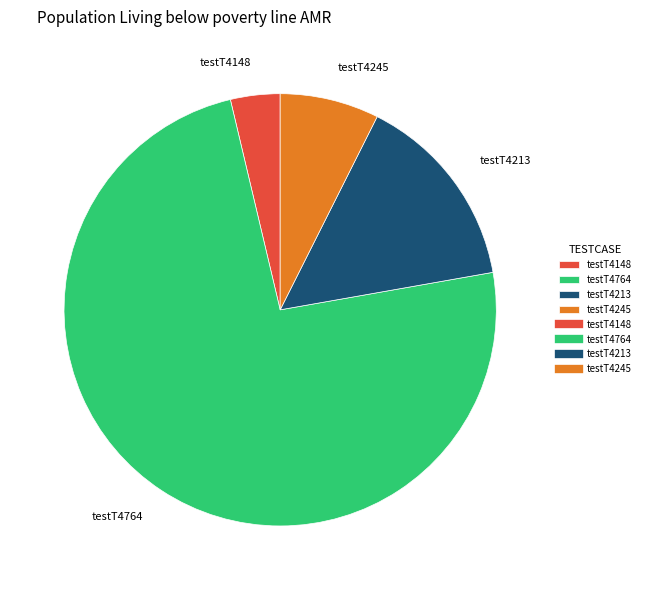

What is the majority slice?

testT4764